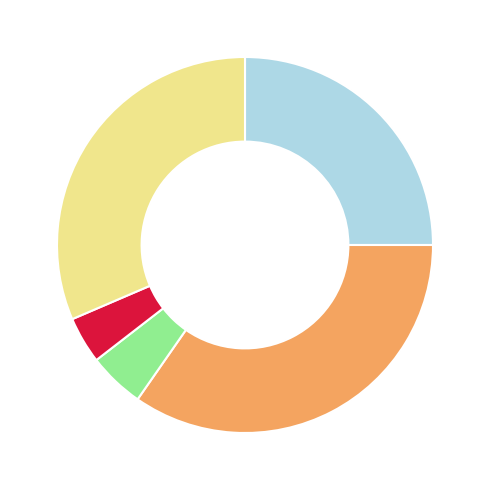

How many segments does this pie chart have?

5